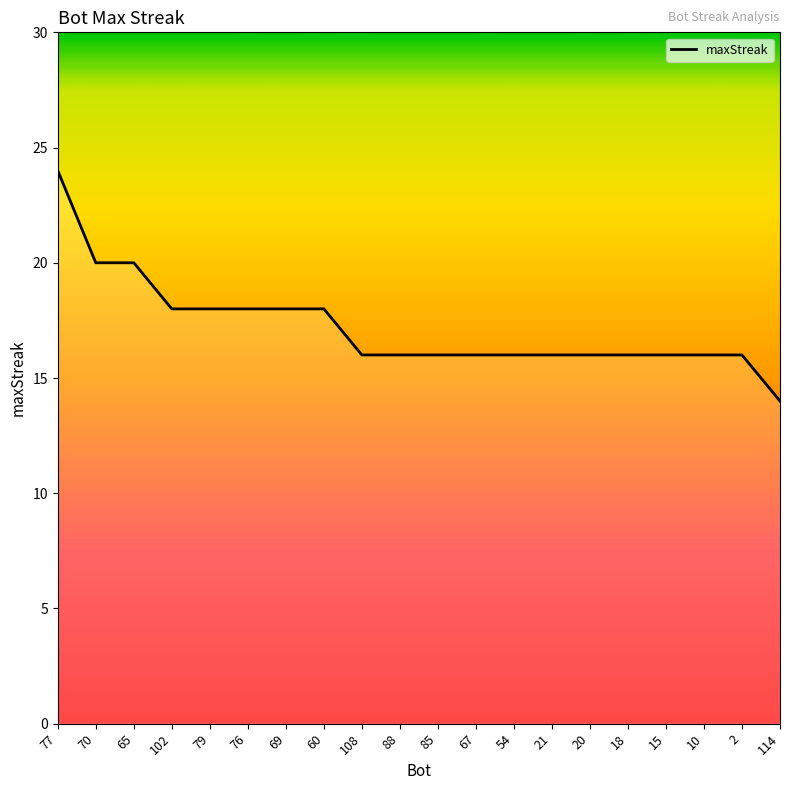

How many lines are shown in the chart?

1